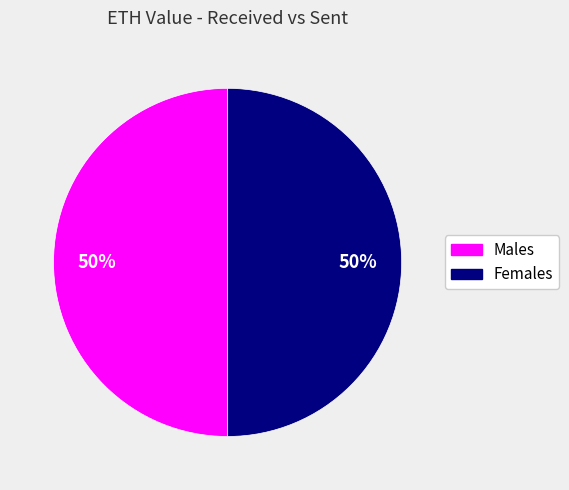

Does any single category account for the majority?

No